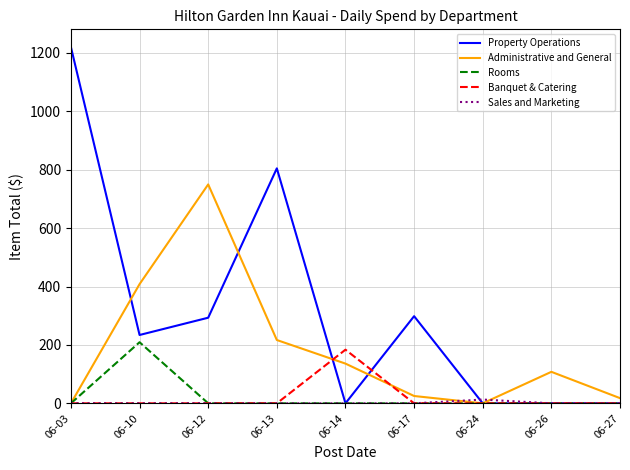

Which series has the widest spread of values?

Property Operations